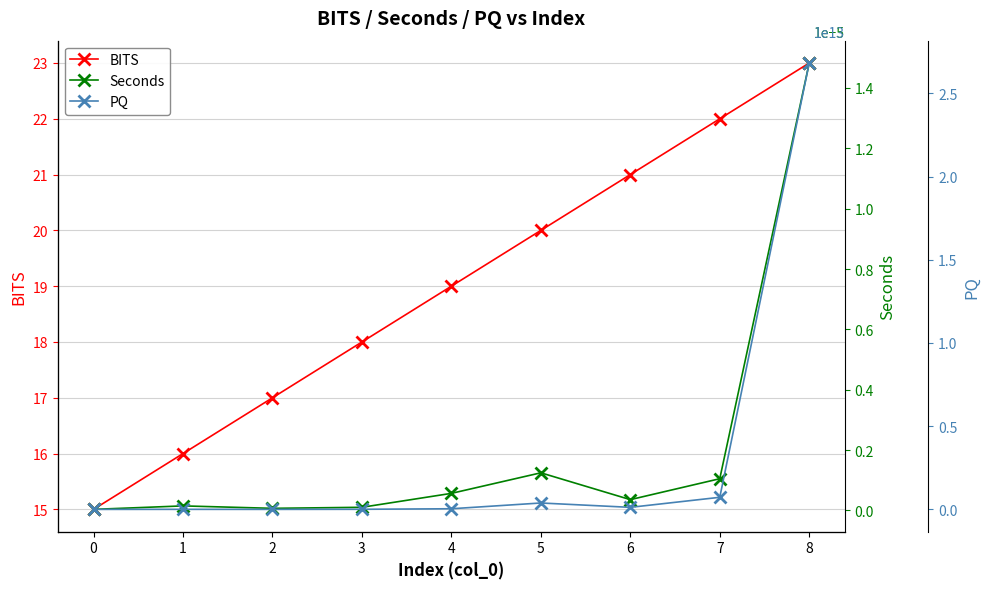

Is it true that BITS equals 15.0 at 0?

True